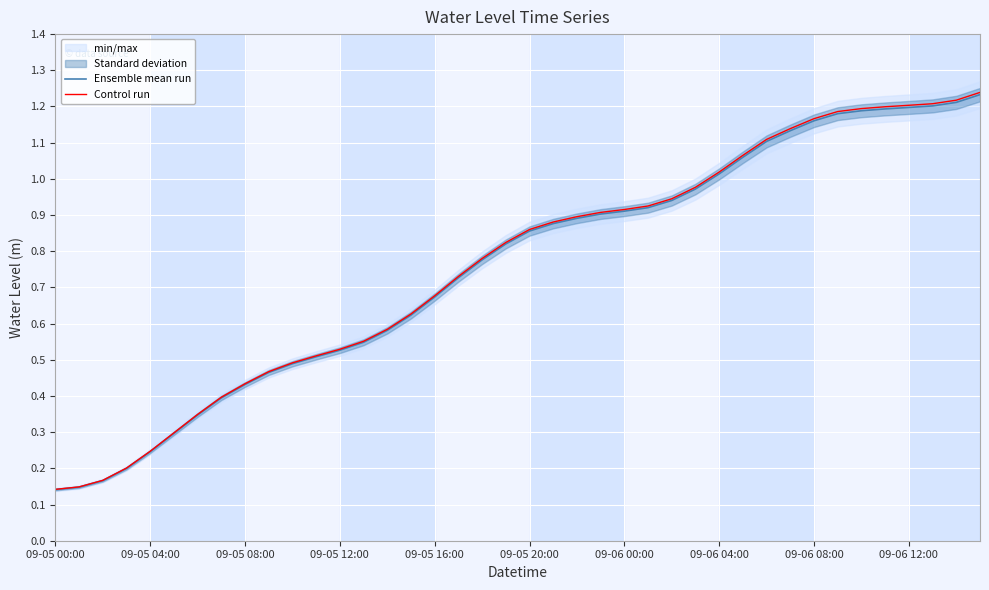

Reading left to right, what are all the values shown in this chart?

Ensemble mean run: 0.1	0.1	0.2	0.2	0.2	0.3	0.3	0.4	0.4	0.5	0.5	0.5	0.5	0.5	0.6	0.6	0.7	0.7	0.8	0.8	0.9	0.9	0.9	0.9	0.9	0.9	0.9	1.0	1.0	1.1	1.1	1.1	1.2	1.2	1.2	1.2	1.2	1.2	1.2	1.2
Control run: 0.1	0.1	0.2	0.2	0.2	0.3	0.3	0.4	0.4	0.5	0.5	0.5	0.5	0.6	0.6	0.6	0.7	0.7	0.8	0.8	0.9	0.9	0.9	0.9	0.9	0.9	0.9	1.0	1.0	1.1	1.1	1.1	1.2	1.2	1.2	1.2	1.2	1.2	1.2	1.2